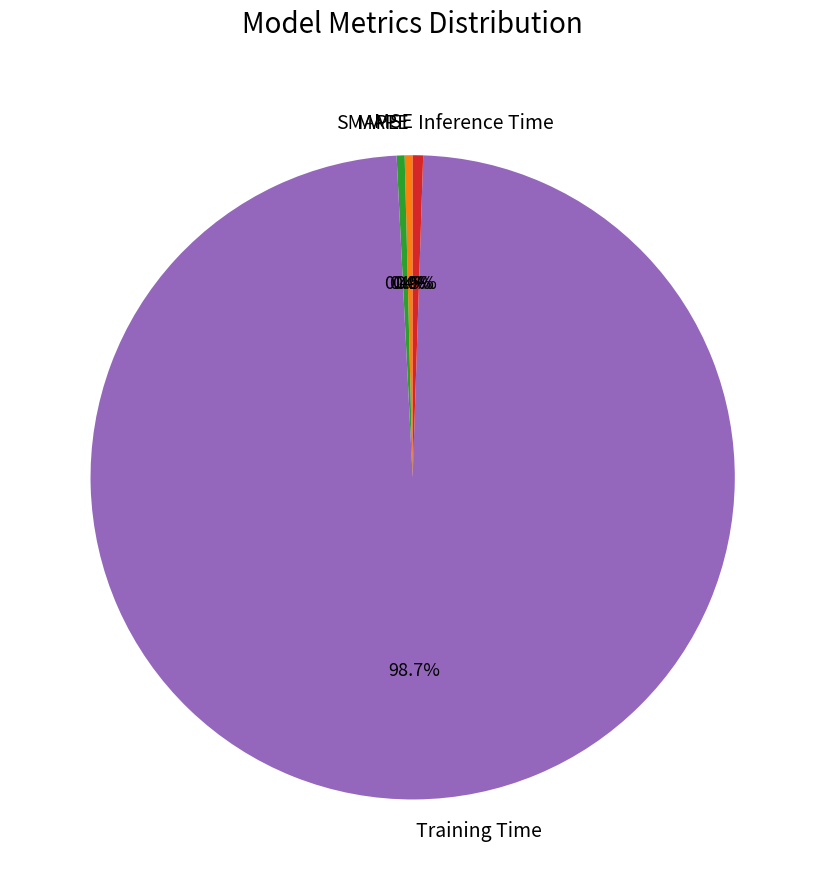

What is the largest slice in the pie chart?

Training Time